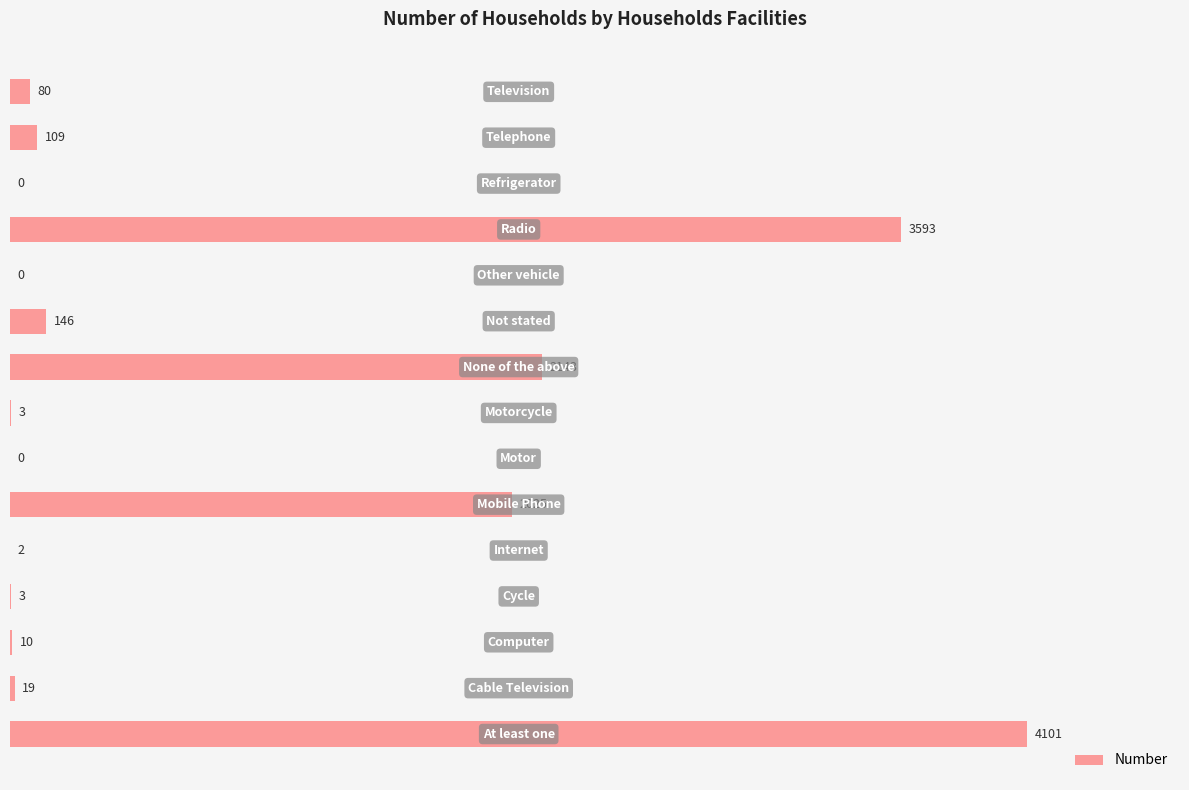

What is the maximum value shown in the chart?

4101